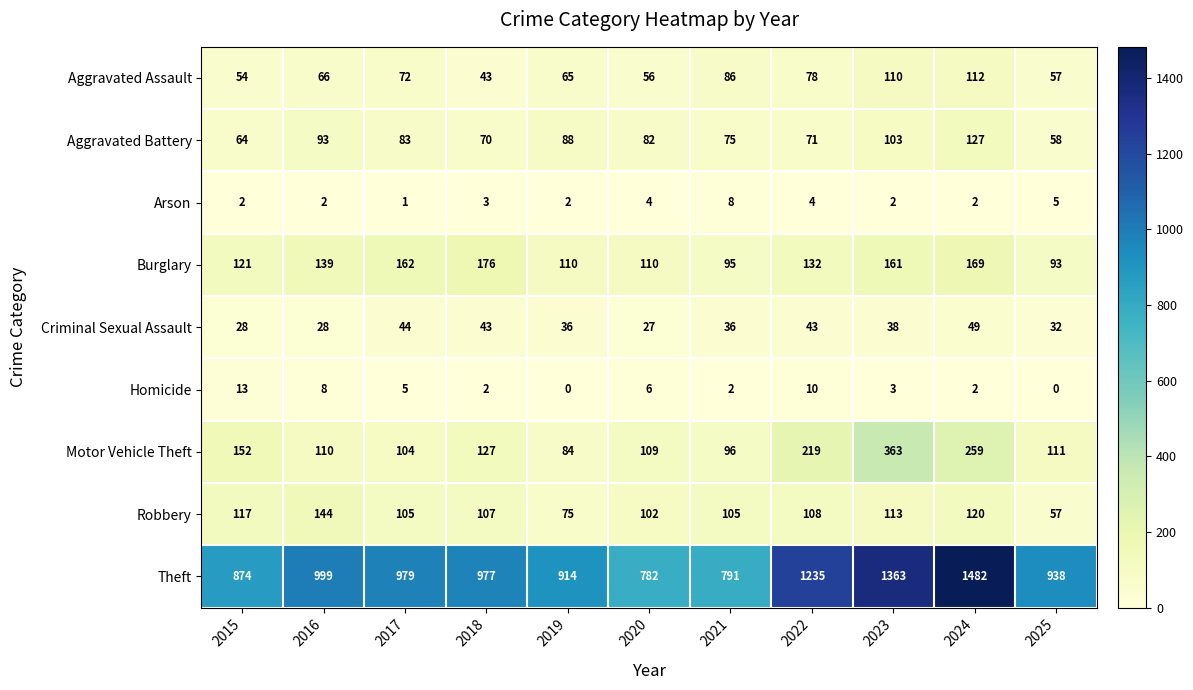

Rank the series at 2020 from highest to lowest value.

Theft, Burglary, Motor Vehicle Theft, Robbery, Aggravated Battery, Aggravated Assault, Criminal Sexual Assault, Homicide, Arson